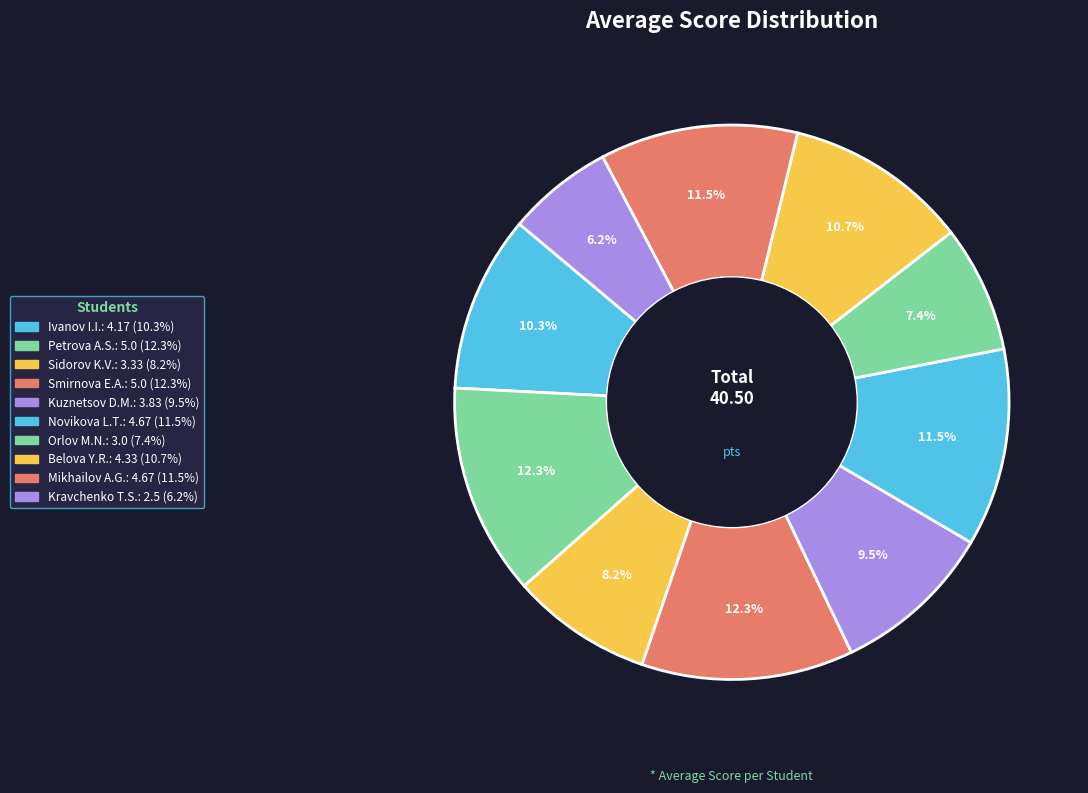

How many segments does this pie chart have?

10